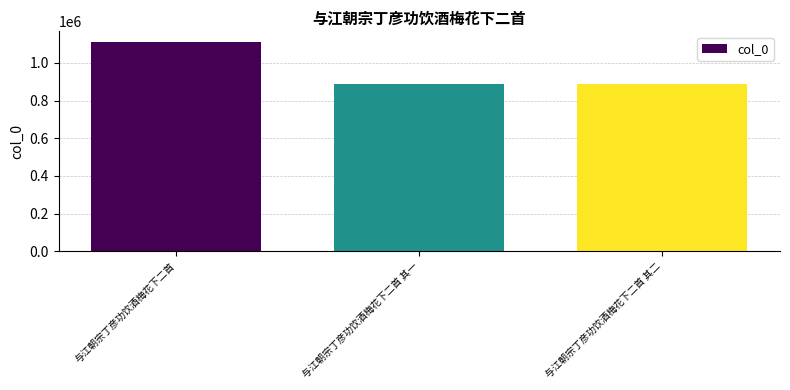

What is the change in value from 与江朝宗丁彦功饮酒梅花下二首 to 与江朝宗丁彦功饮酒梅花下二首 其二?

-222704